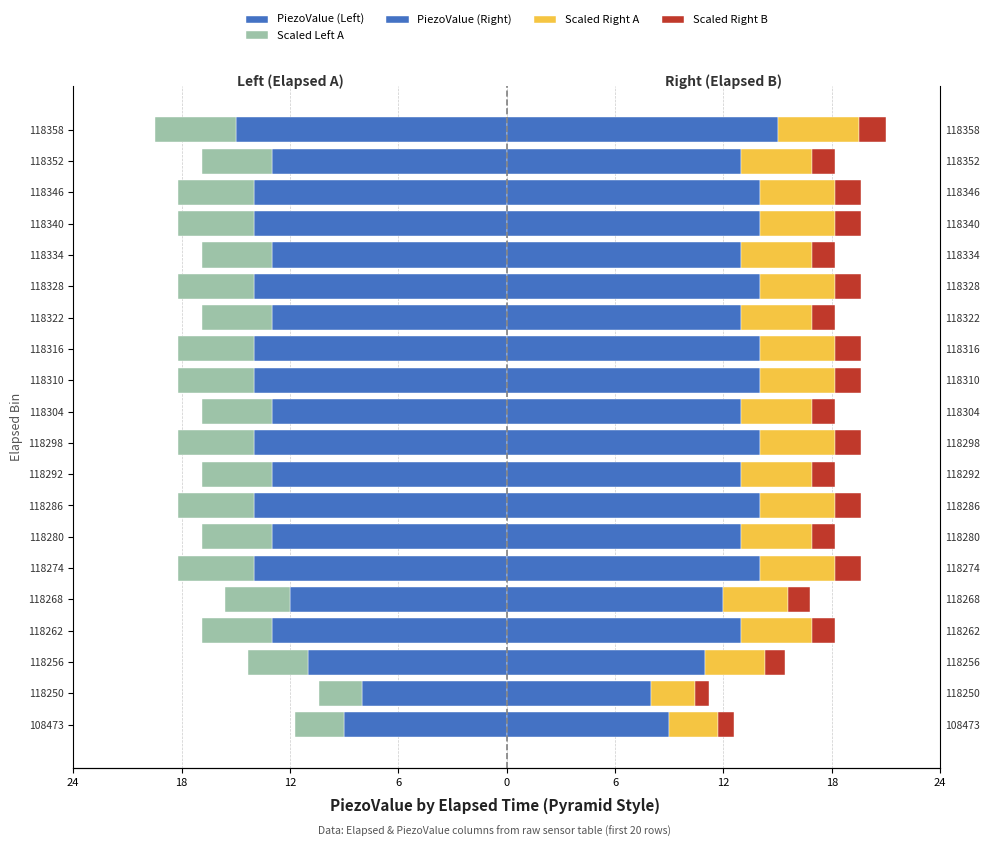

Which series has the largest total across all categories?

PiezoValue (Right)